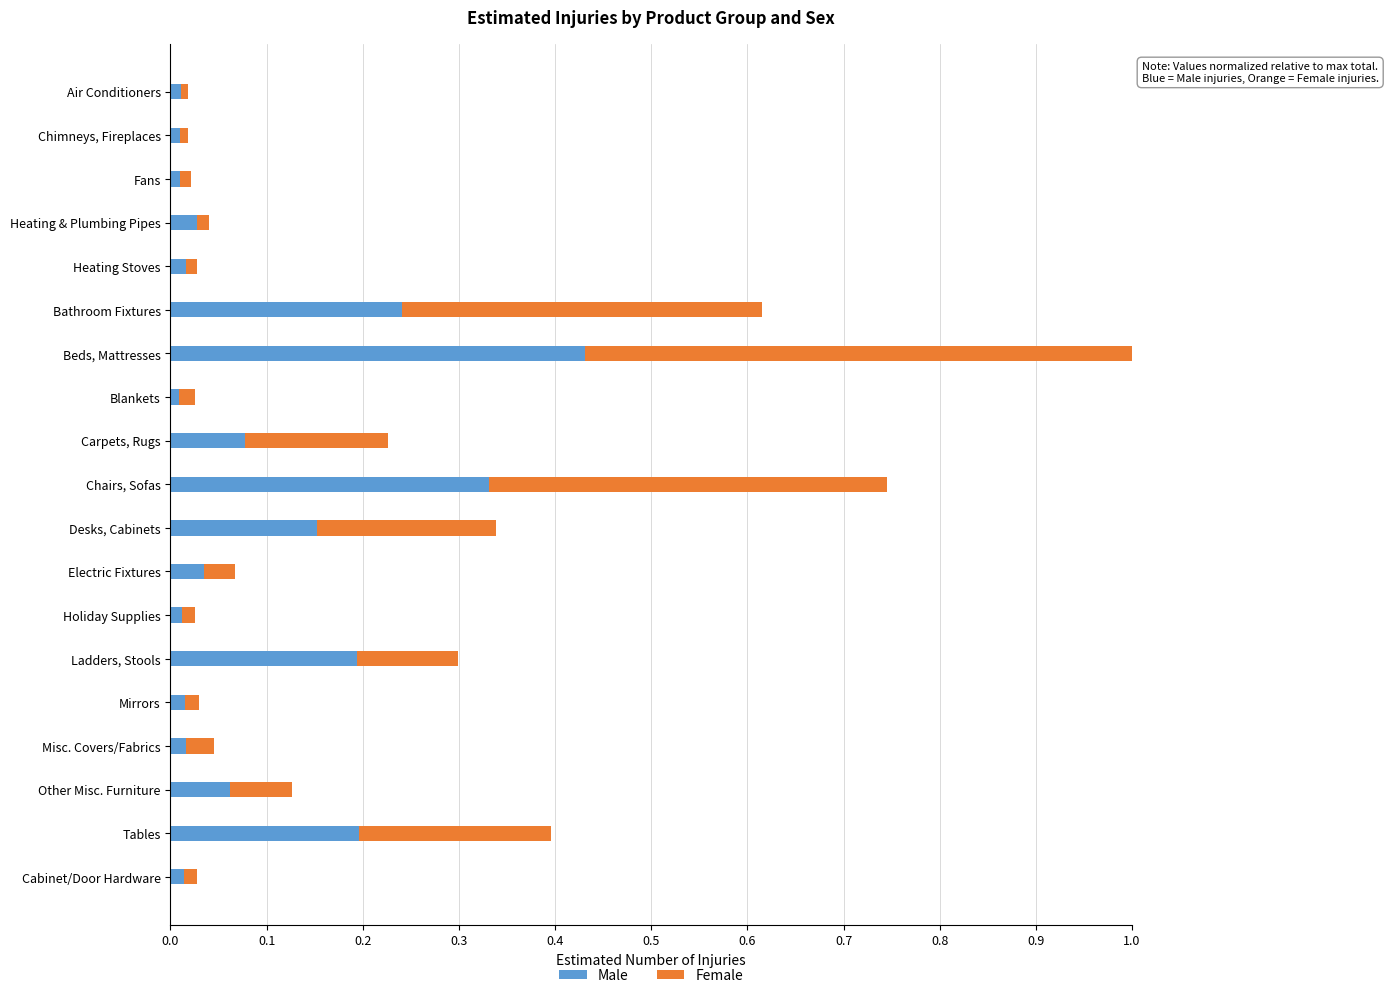

At which category is the sum across all series the highest?

Beds, Mattresses